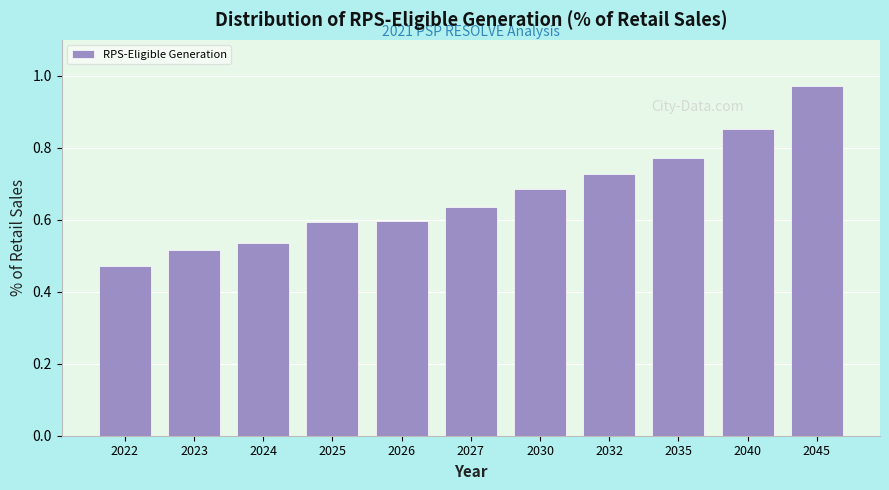

Is it true that the value at 2032 is 1.1?

False